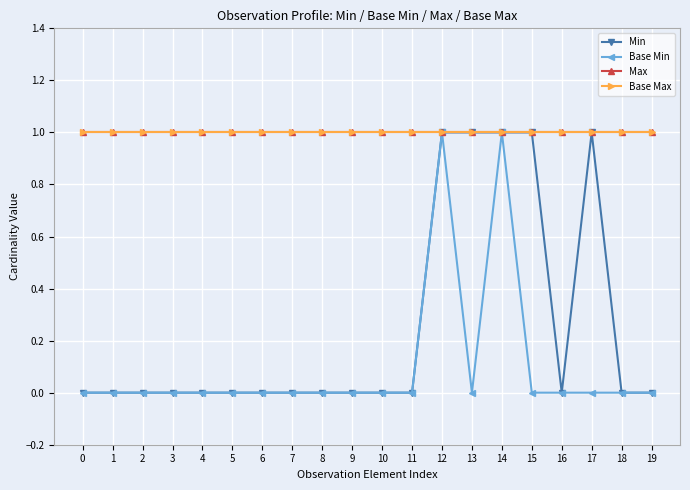

At which category is the sum across all series the highest?

12